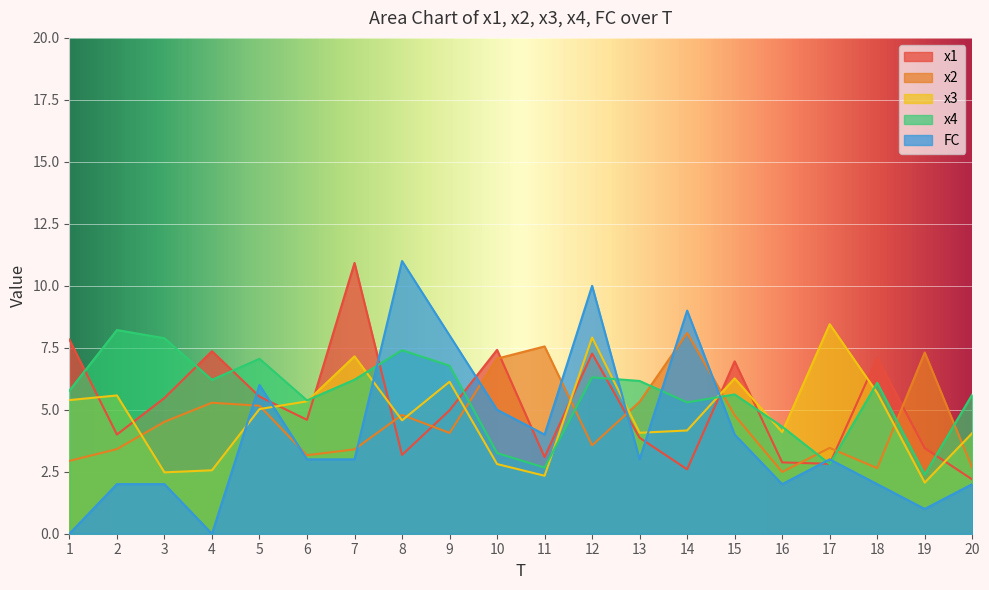

Between 15 and 20, which is larger?

15